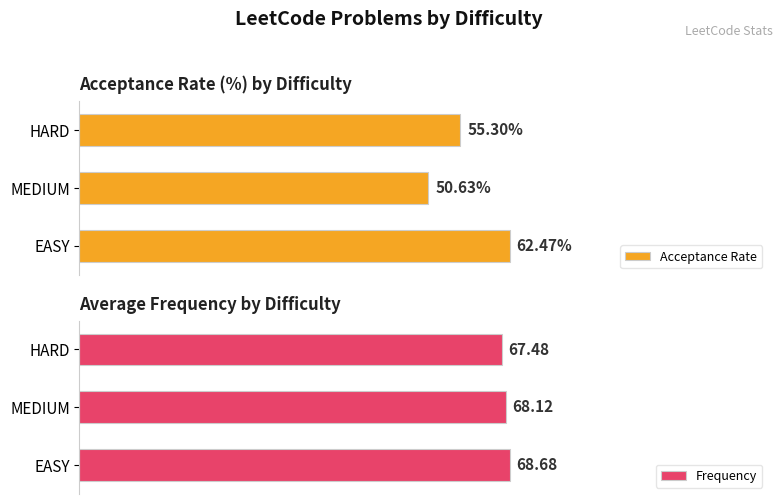

List the labels in order of Acceptance Rate value, largest first.

EASY, HARD, MEDIUM